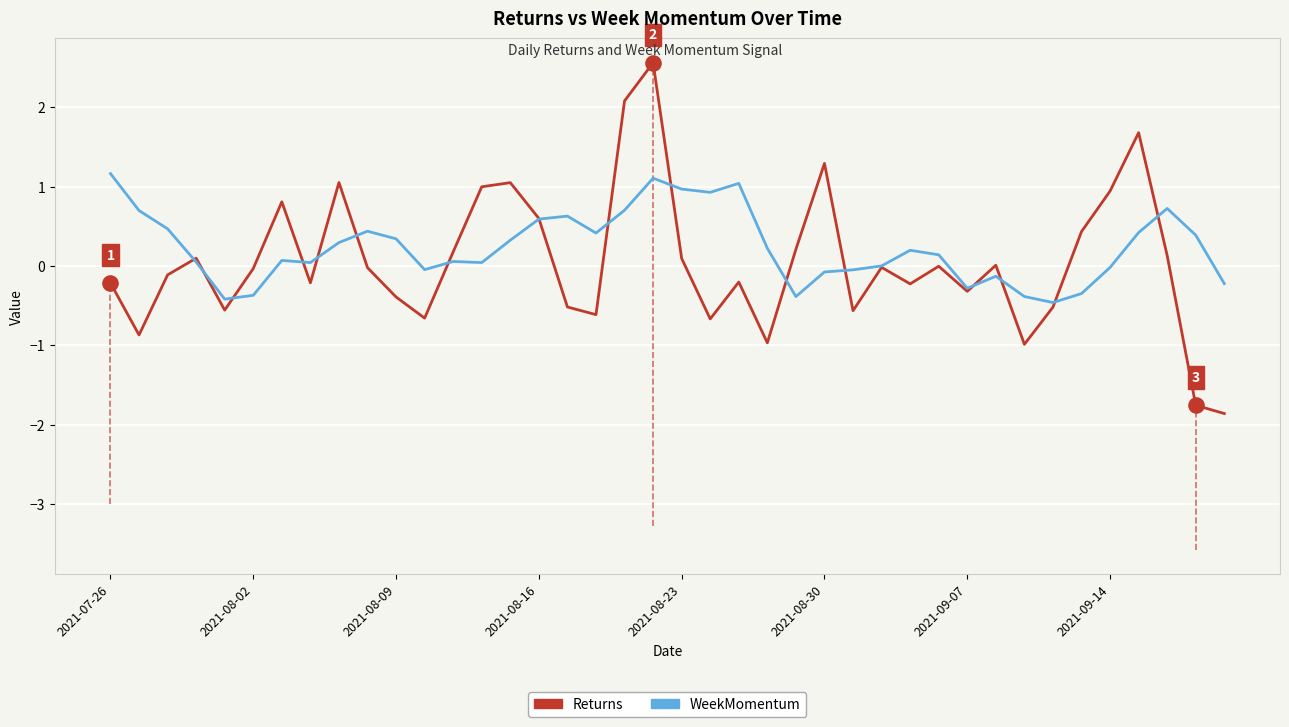

List the series in order of their peak value, lowest first.

WeekMomentum, Returns